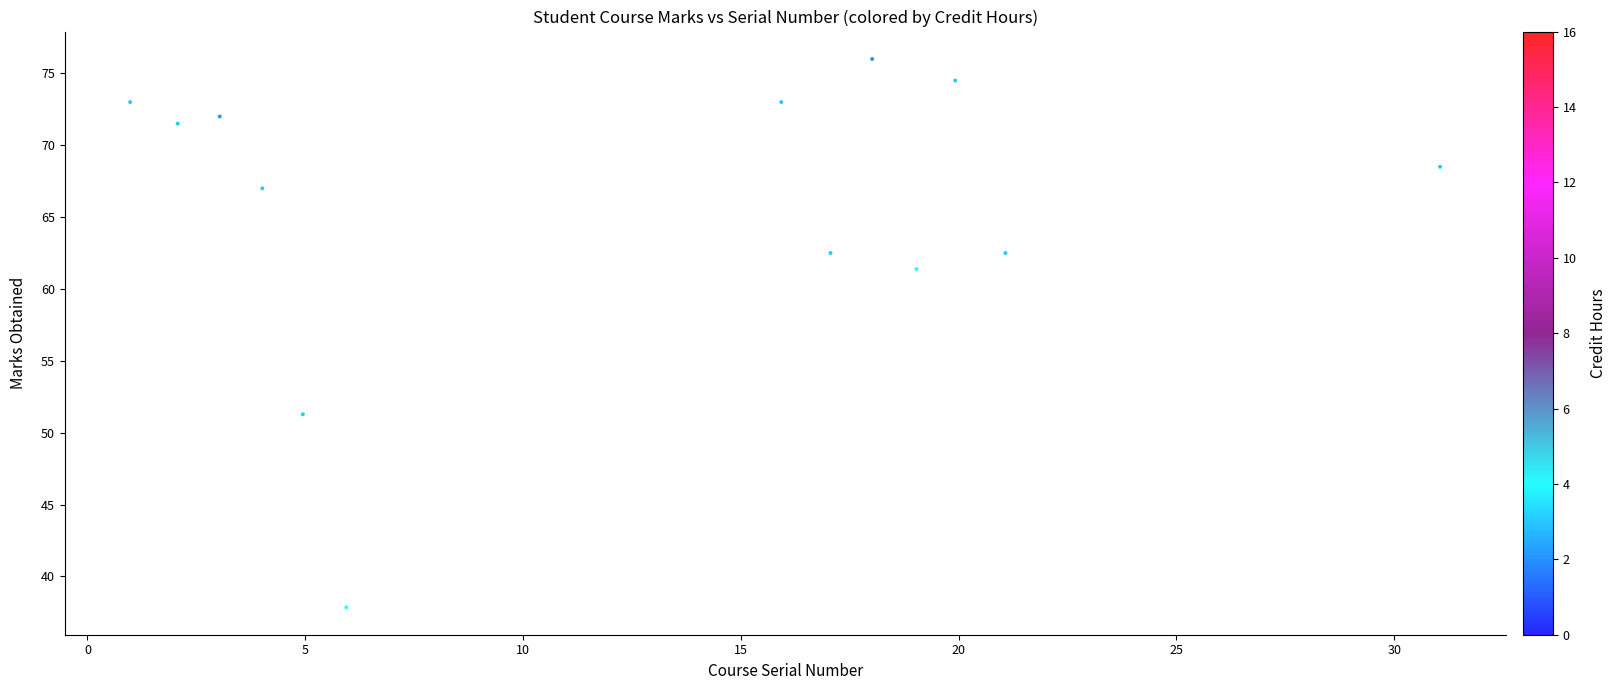

What is the range of X values (max minus min)?

30.1